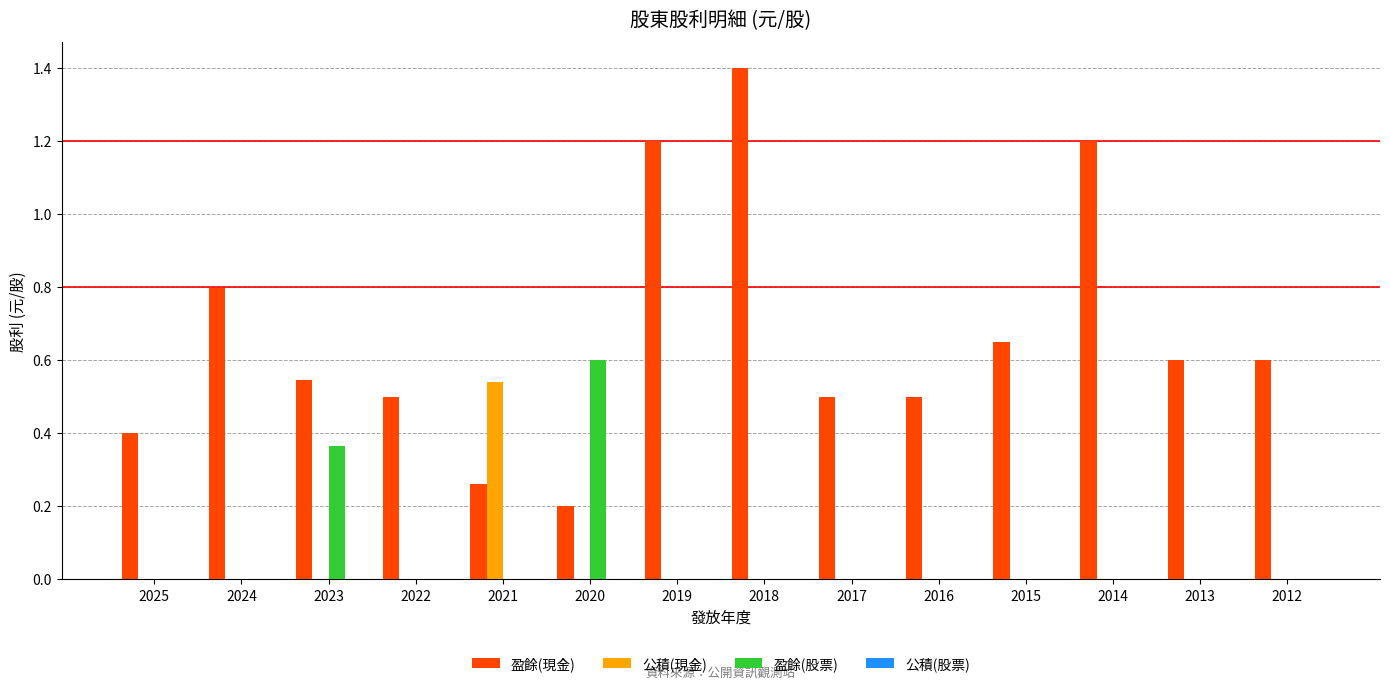

True or false: 盈餘(股票) has a value of 0.1 at 2023.

False